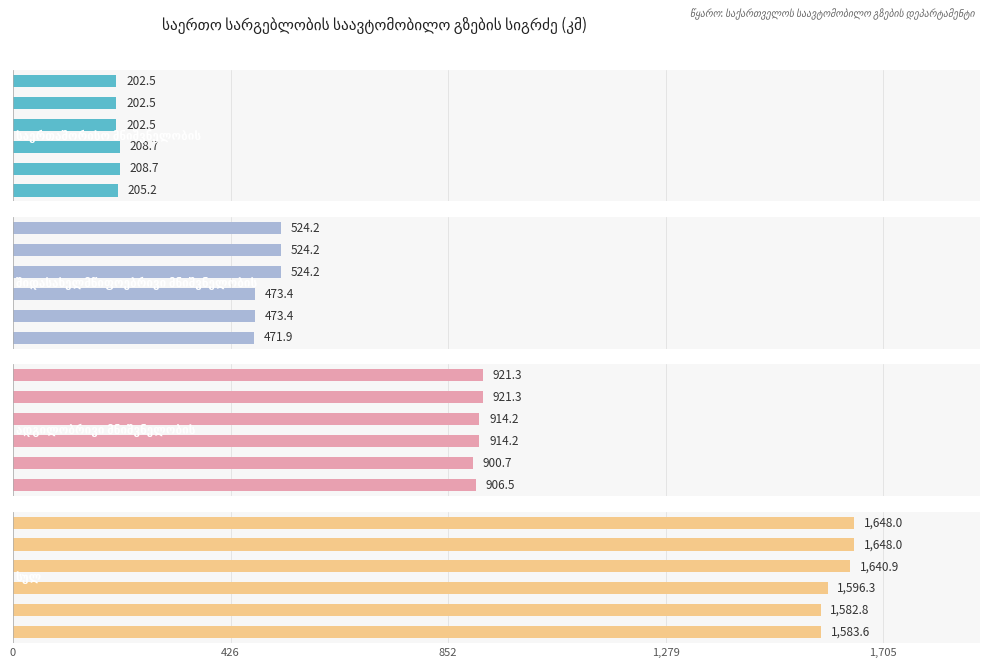

Does the chart contain stacked bars?

No